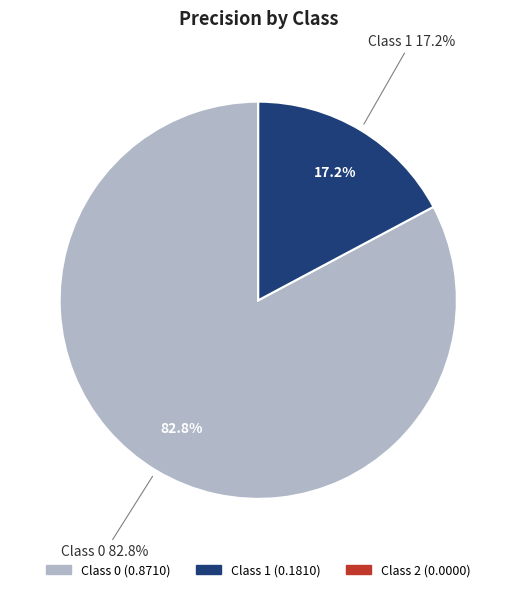

What percentage is the Class 1 slice, to the nearest percent?

17%